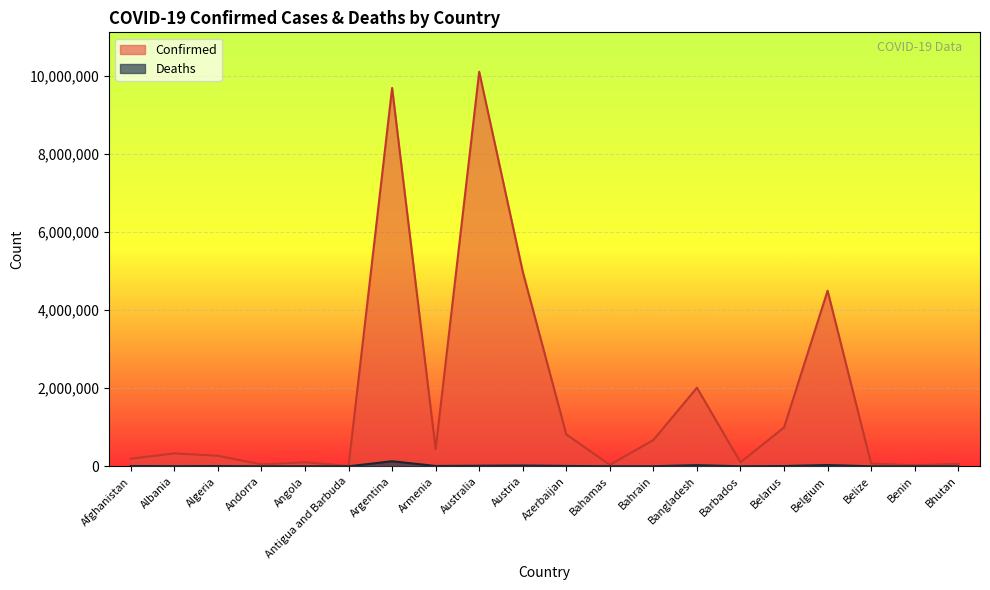

Which series has the widest spread of values?

Confirmed